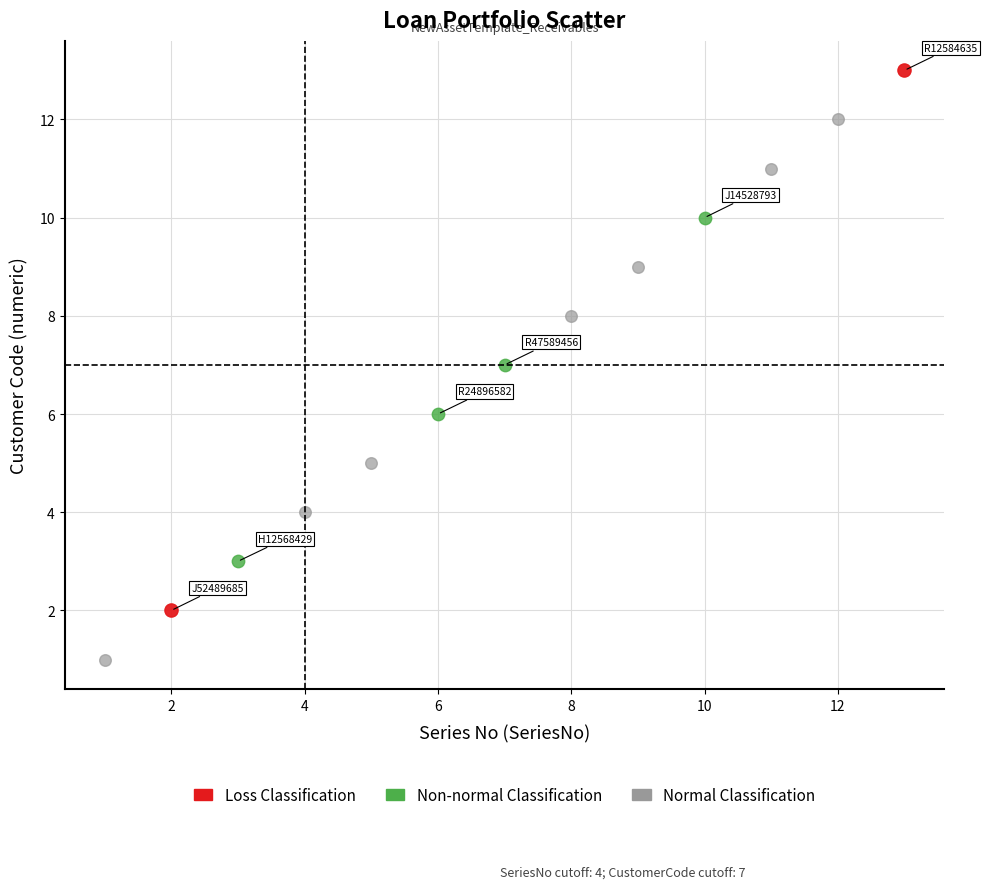

What are all the series names shown in the legend?

Loss Classification, Non-normal Classification, Normal Classification